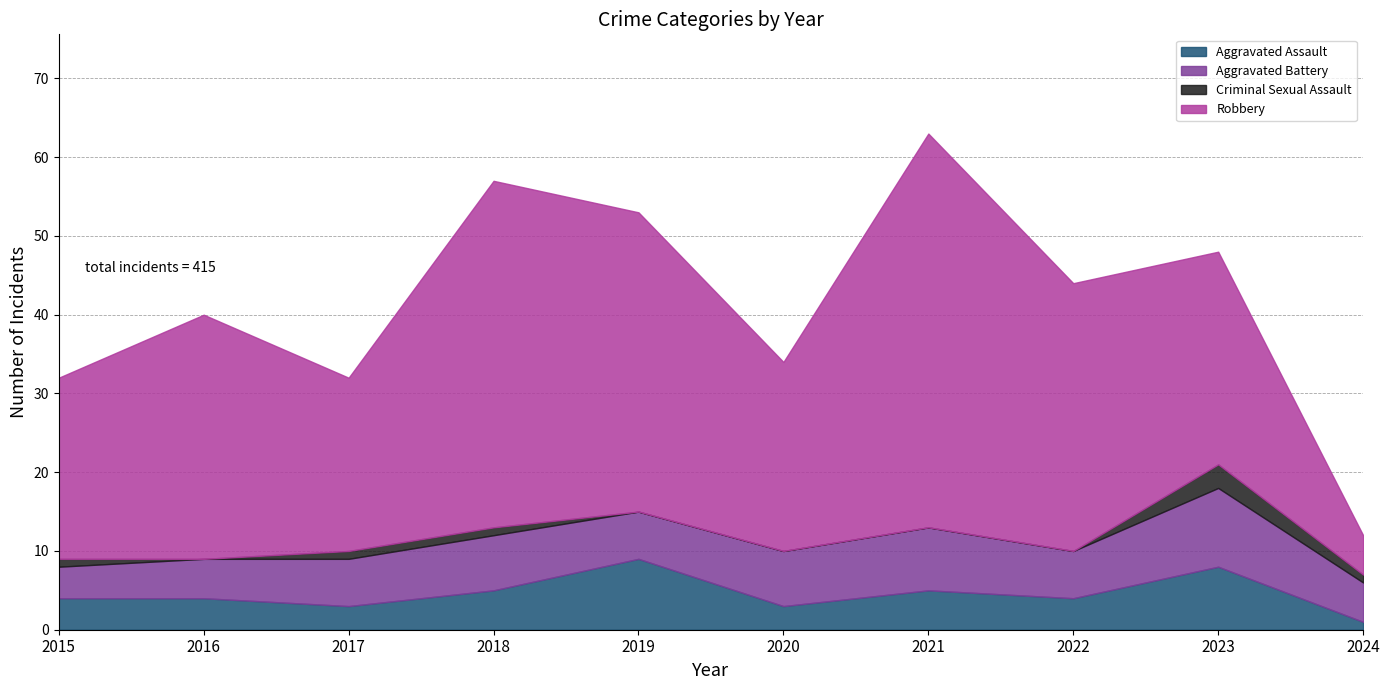

Where is the first local minimum for Robbery?

2017